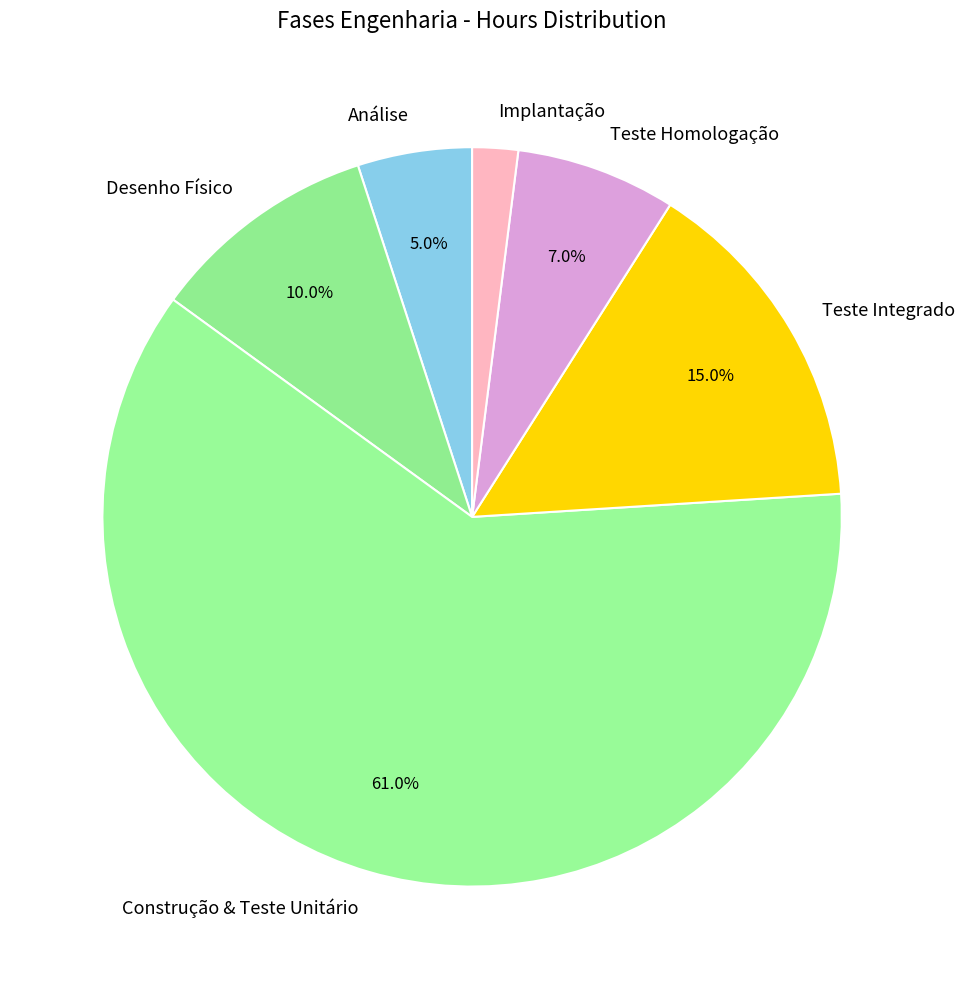

To the nearest percent, what is the difference between the Análise and Construção & Teste Unitário slice percentages?

56%